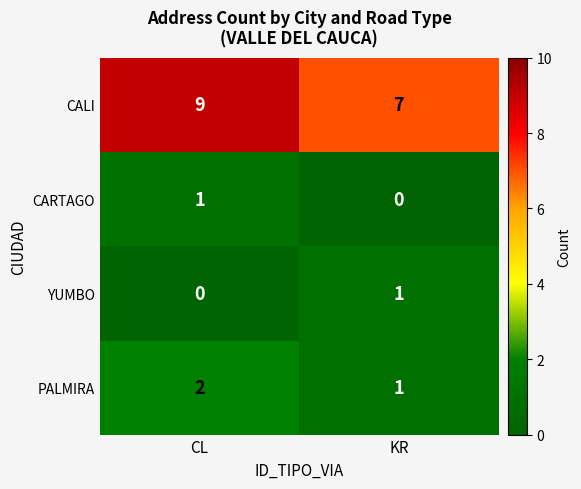

At how many categories does at least one series exceed 3?

2